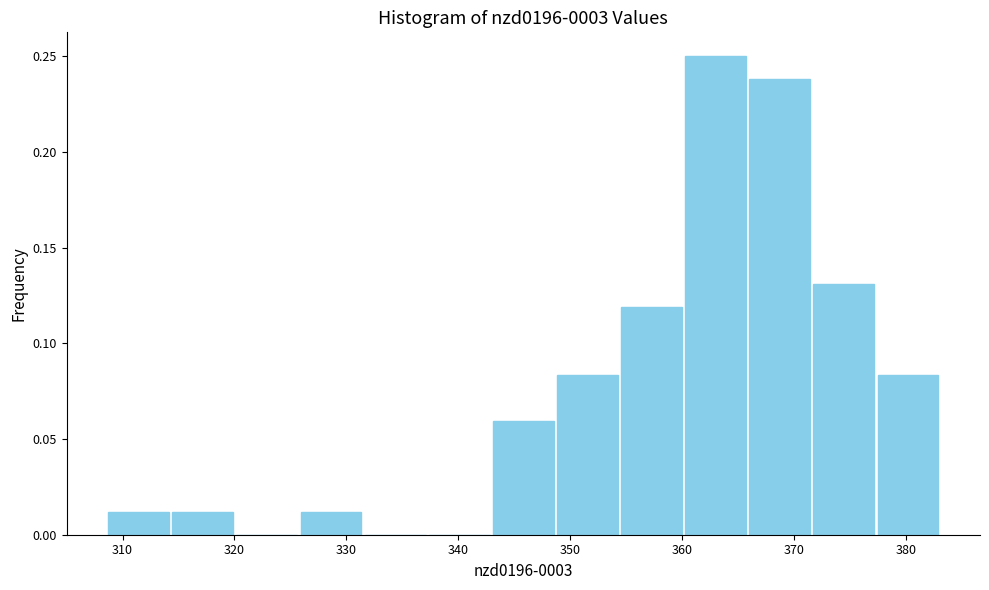

Reading left to right, transcribe this chart: for each bar, give the range it covers on the x-axis and its height. Neither the bar edges nor the heights are printed on the chart, so give them approximately, as read against the axes.

309 to 314: 0.010
314 to 320: 0.010
320 to 326: 0
326 to 331: 0.010
331 to 337: 0
337 to 343: 0
343 to 349: 0.060
349 to 354: 0.085
354 to 360: 0.120
360 to 366: 0.250
366 to 372: 0.240
372 to 377: 0.130
377 to 383: 0.085